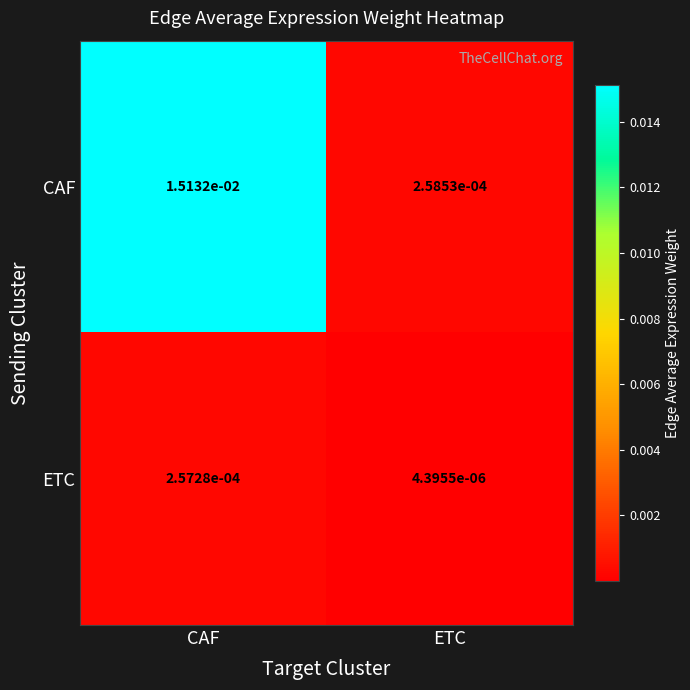

Where is CAF nearest to the value 0?

ETC